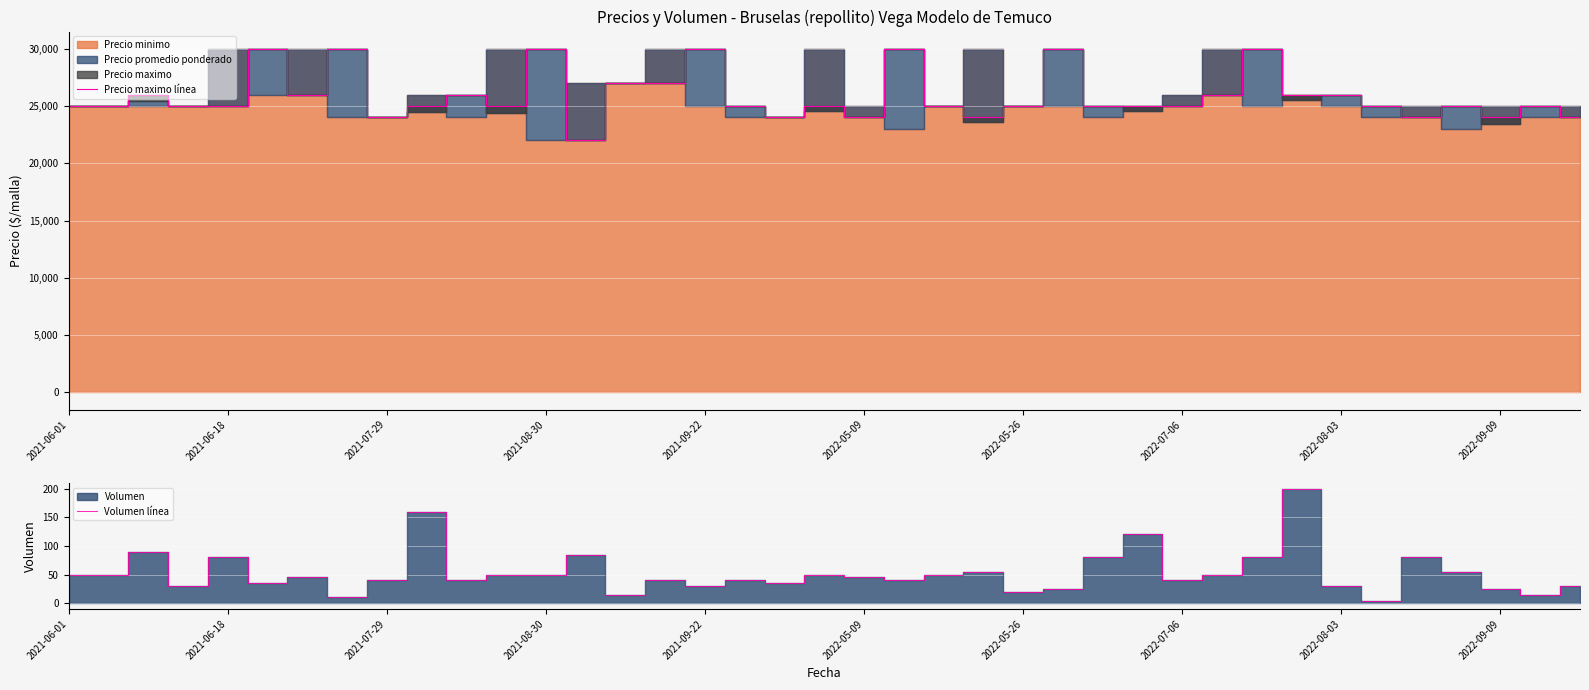

What is the lowest value of the Precio maximo línea series?

22000